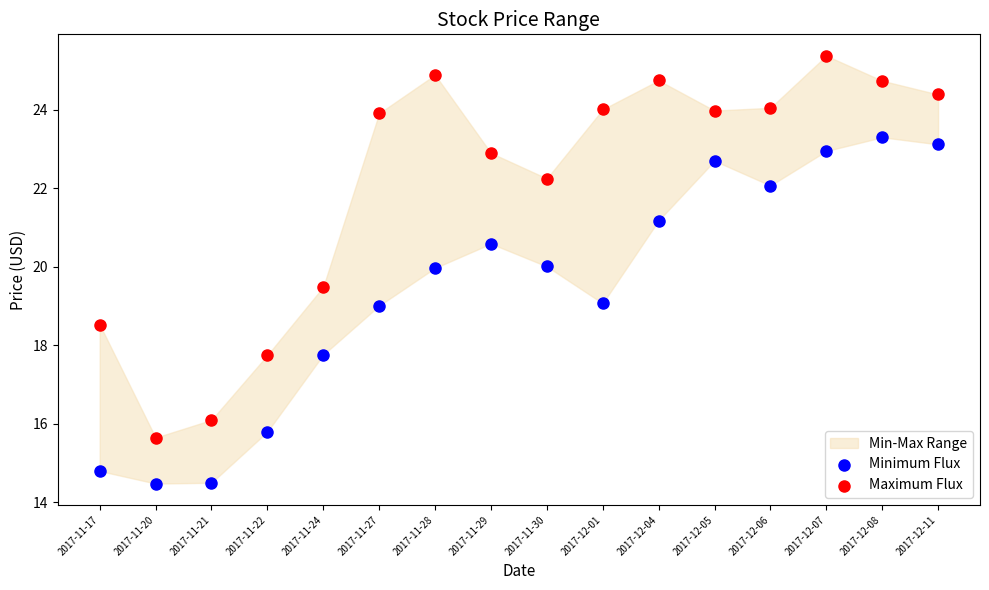

Which series reaches the minimum Y coordinate?

Minimum Flux